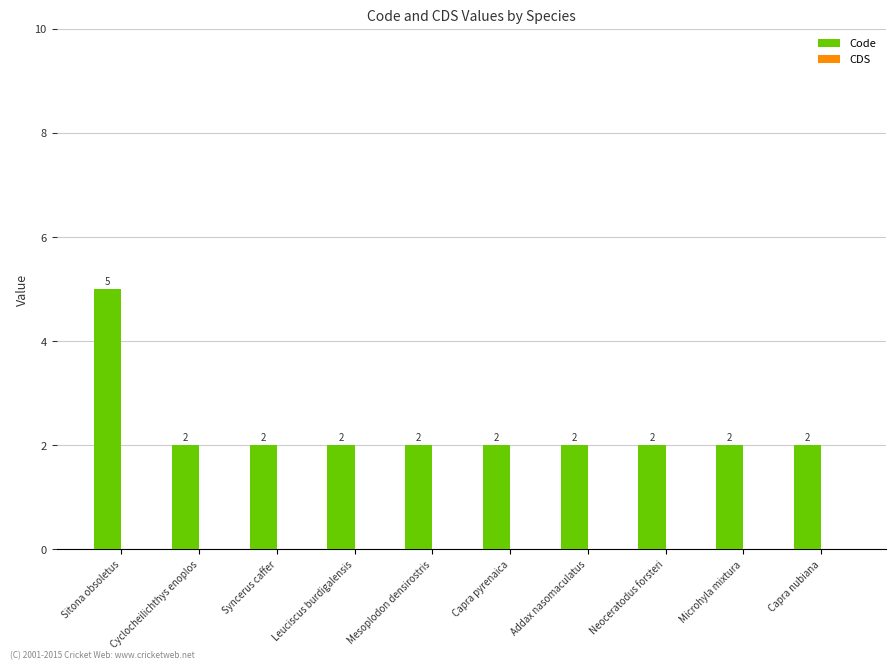

What is the maximum value shown in the chart?

5